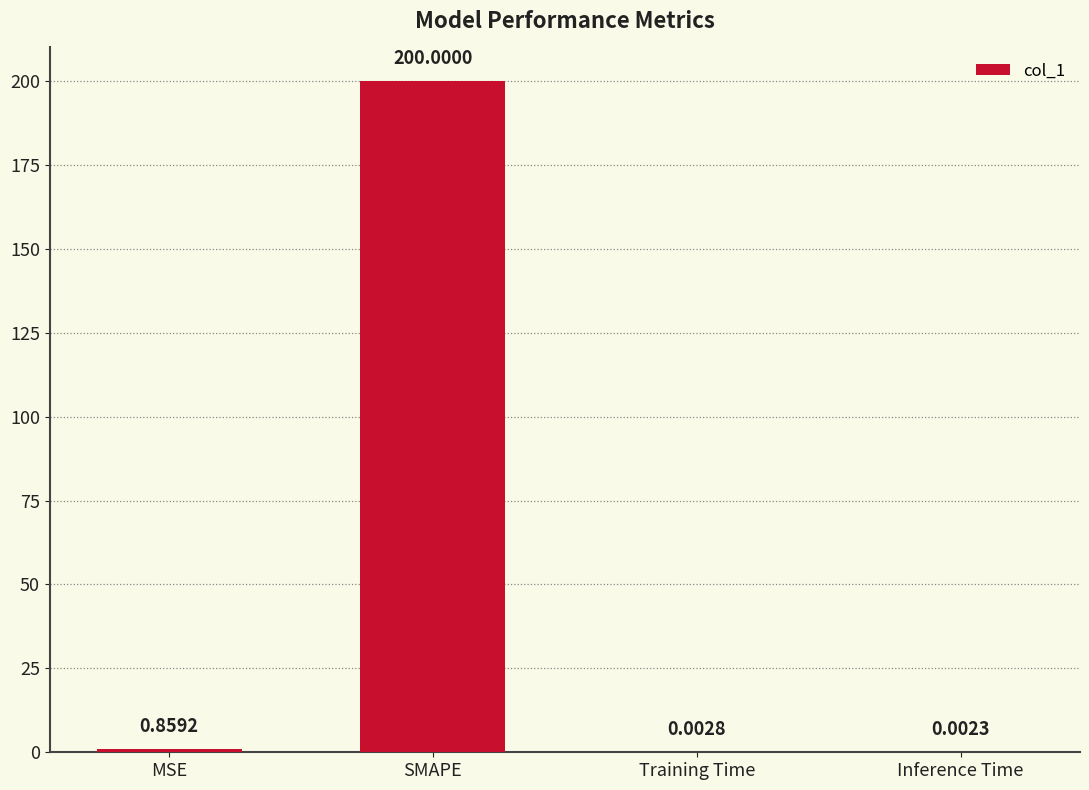

The chart shows a value of 200.0 at SMAPE. True or false?

True